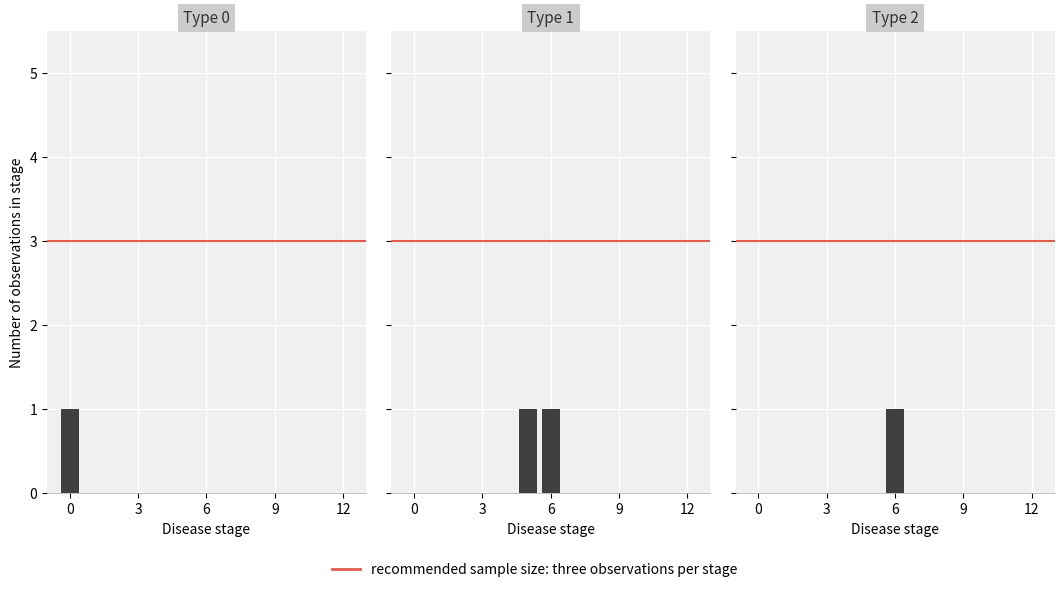

What is the value of the Type 1 bar at the 1st from the left?

1